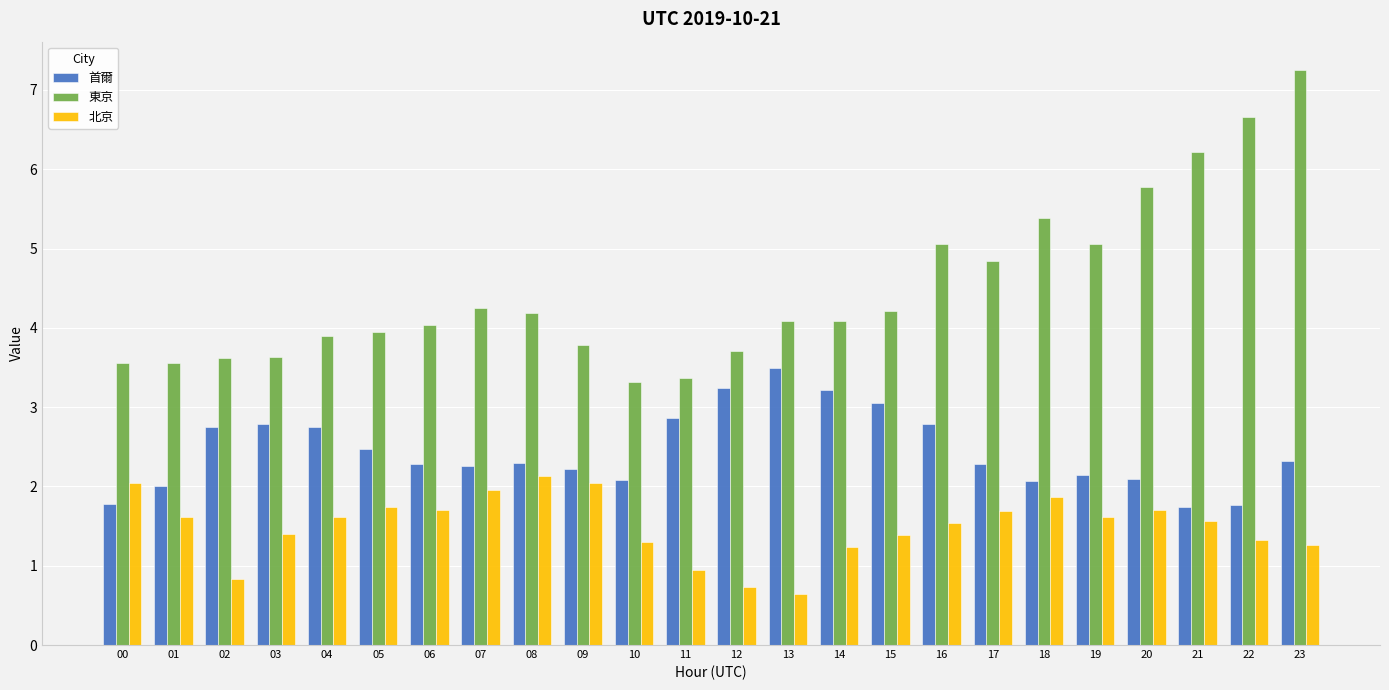

What is the minimum value shown in the chart?

0.6